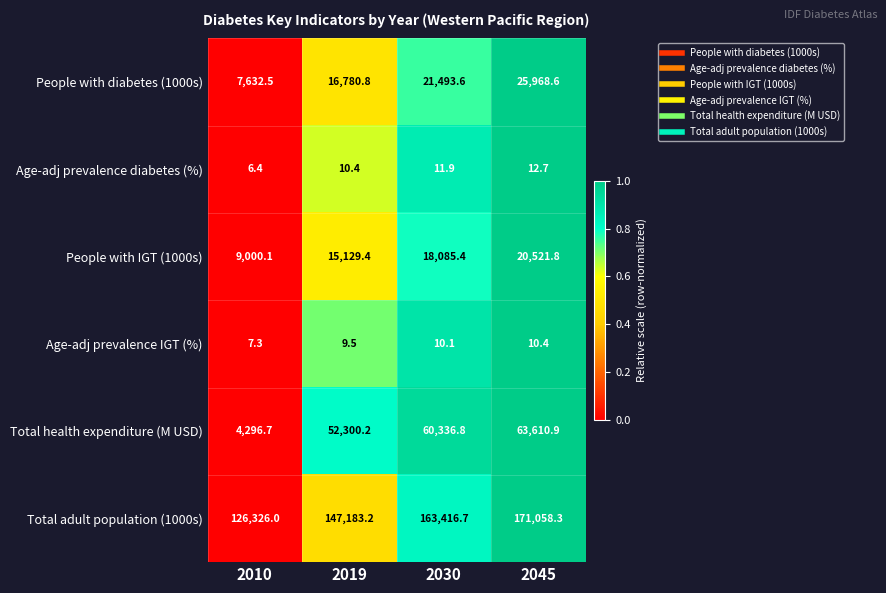

What is the difference between the second highest and second lowest values in the Total health expenditure (M USD) series?

8036.6